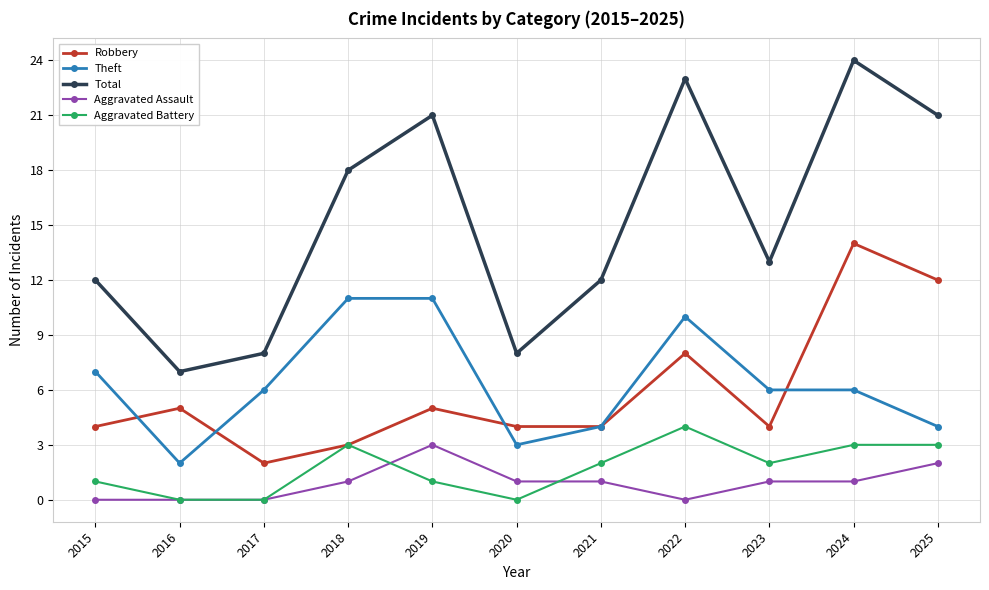

Count the number of categories in the chart.

11